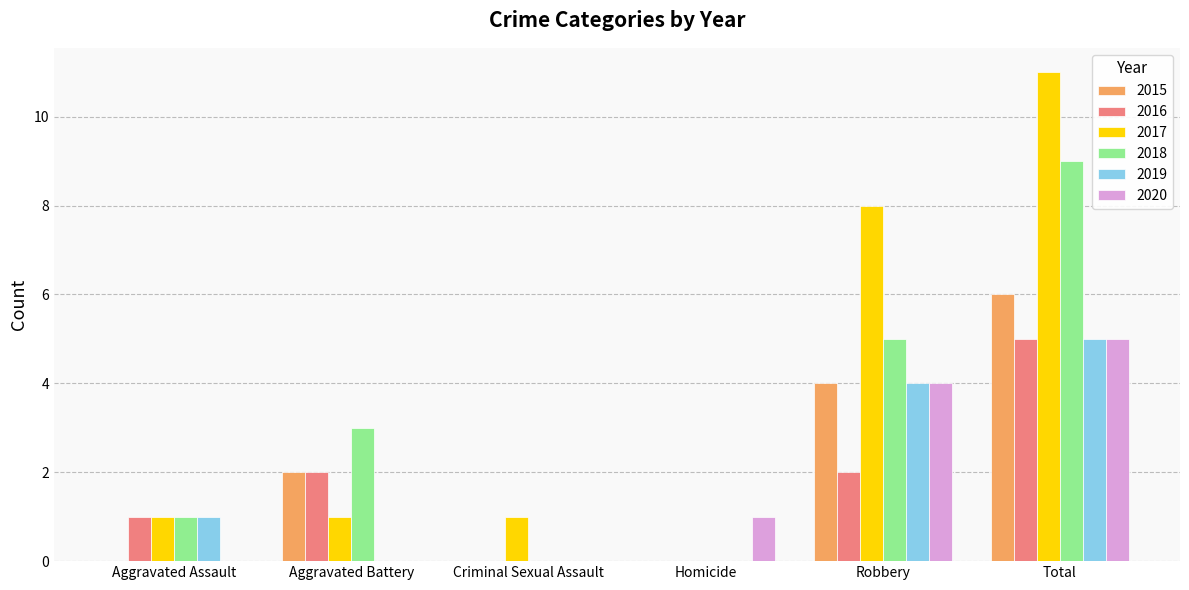

Read the 2015 value at Total.

6